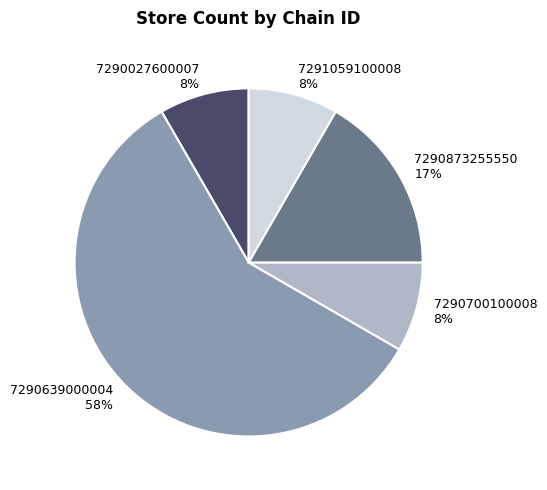

Which slice is the largest?

7290639000004